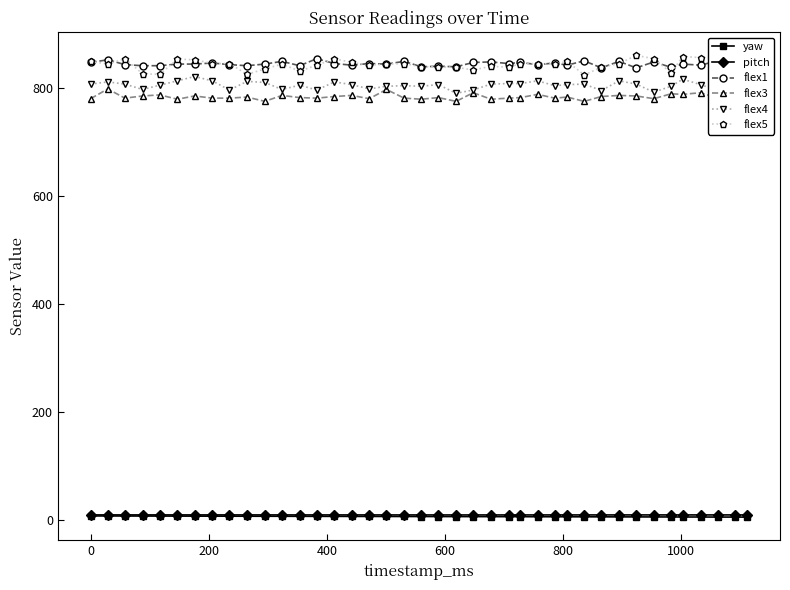

True or false: flex5 has more than 0 points higher than both neighbors.

True